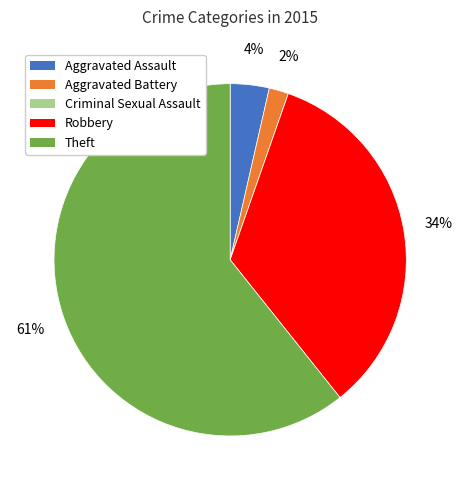

Which category has the biggest portion of the pie?

Theft